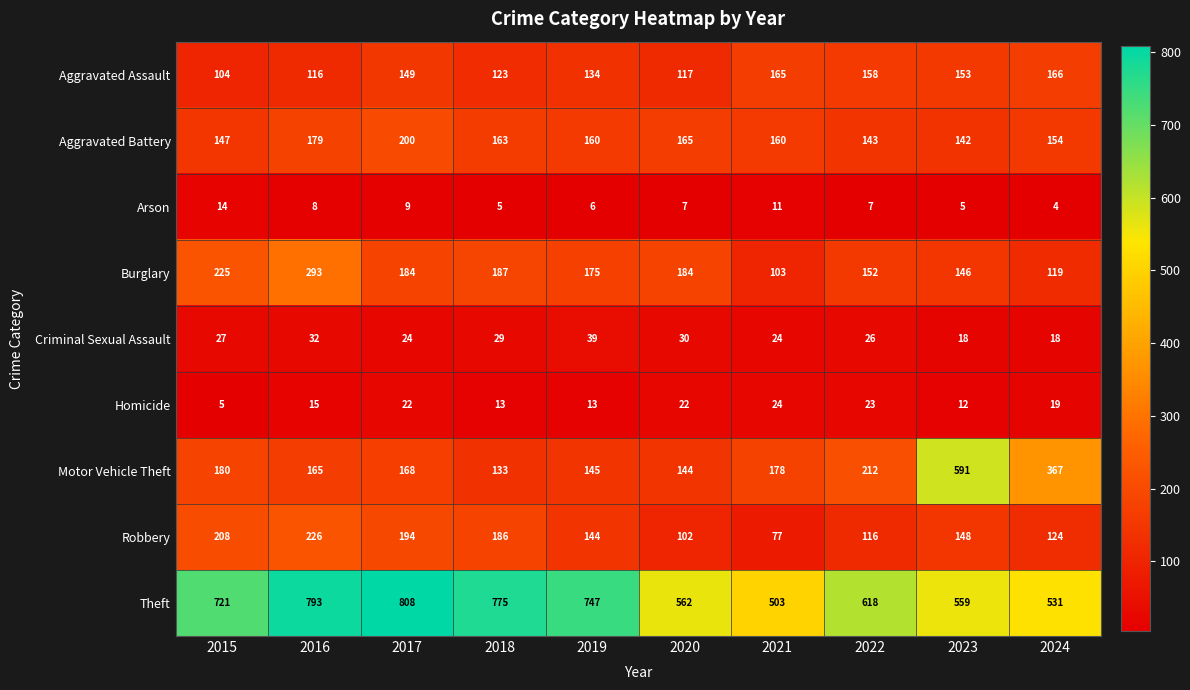

Count the number of data series in this chart.

9